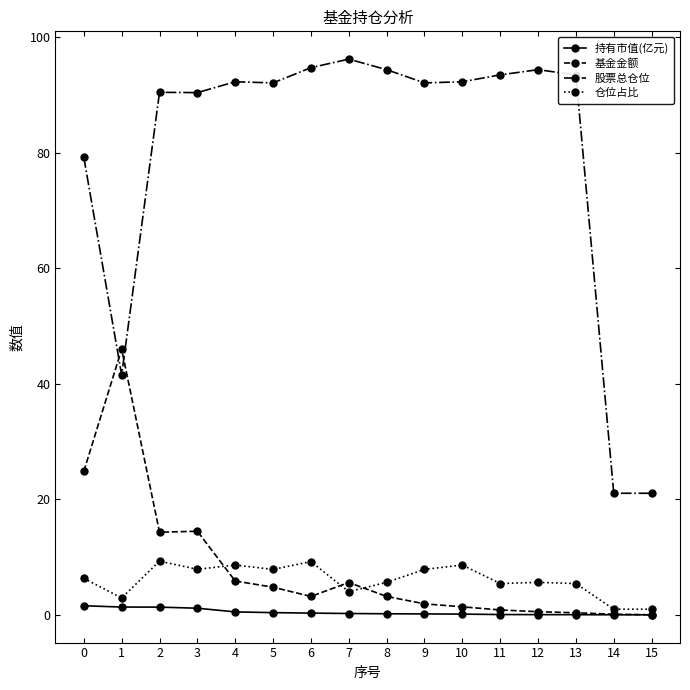

Read the 持有市值(亿元) value at 10.

0.1